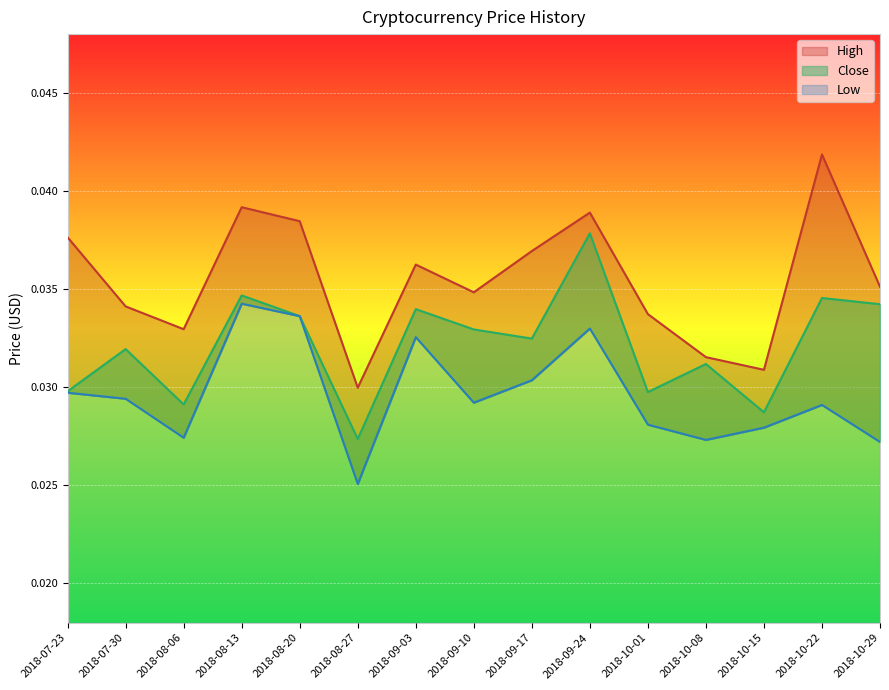

What is the label of the 3rd point from the left?

2018-08-06